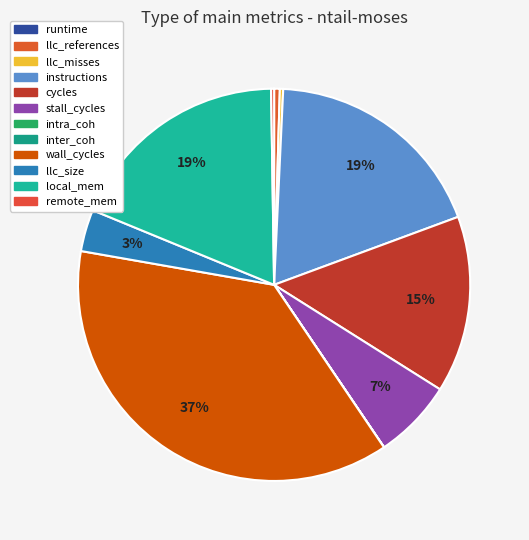

Count the number of slices in the pie.

12